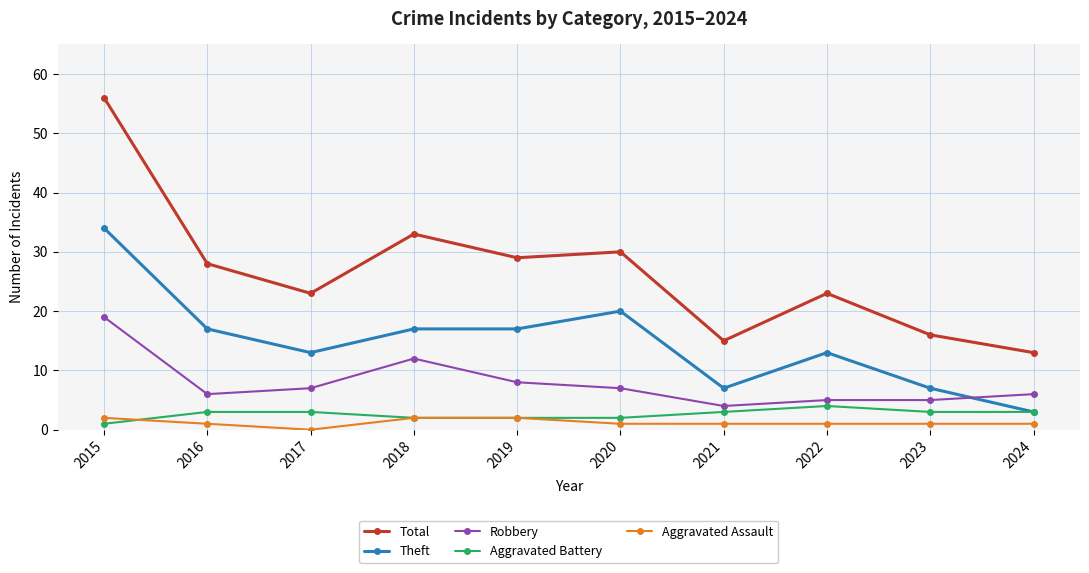

What is the sum of all Aggravated Battery values?

26